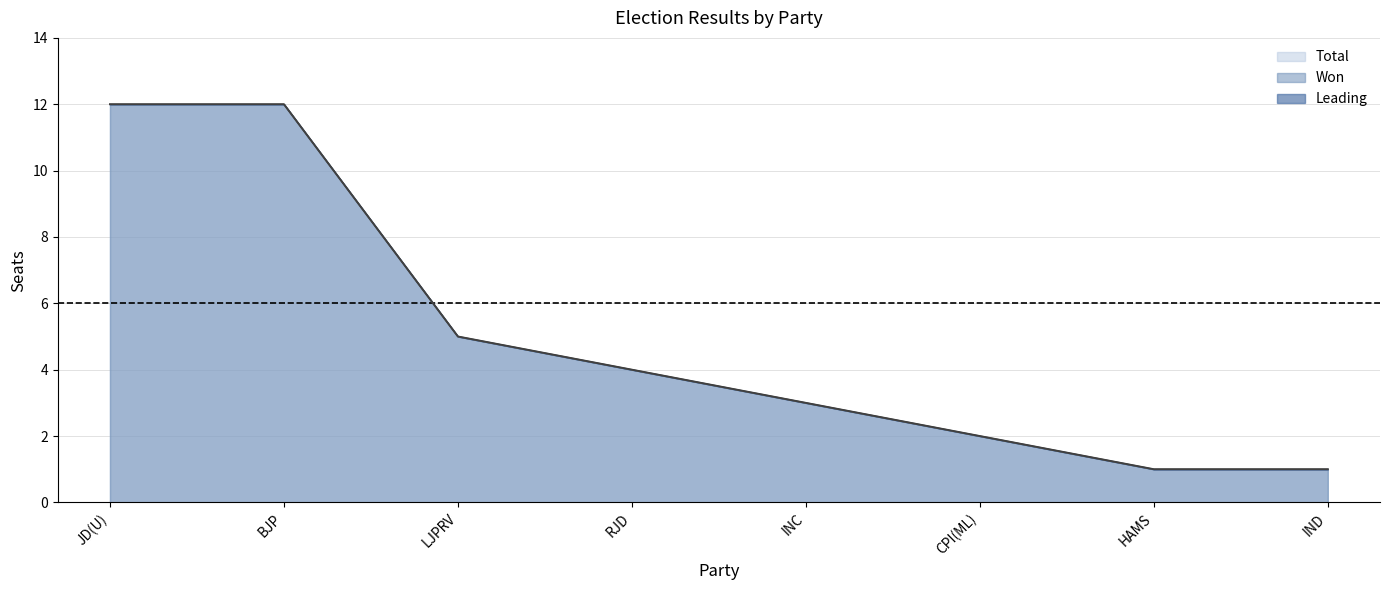

What is the difference between the values at IND and RJD?

3